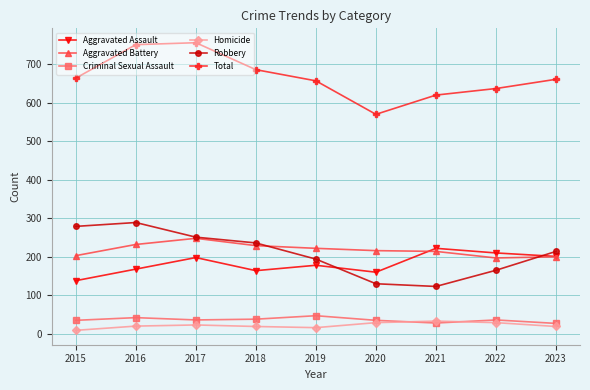

True or false: Criminal Sexual Assault has a value of 35 at 2020.

True